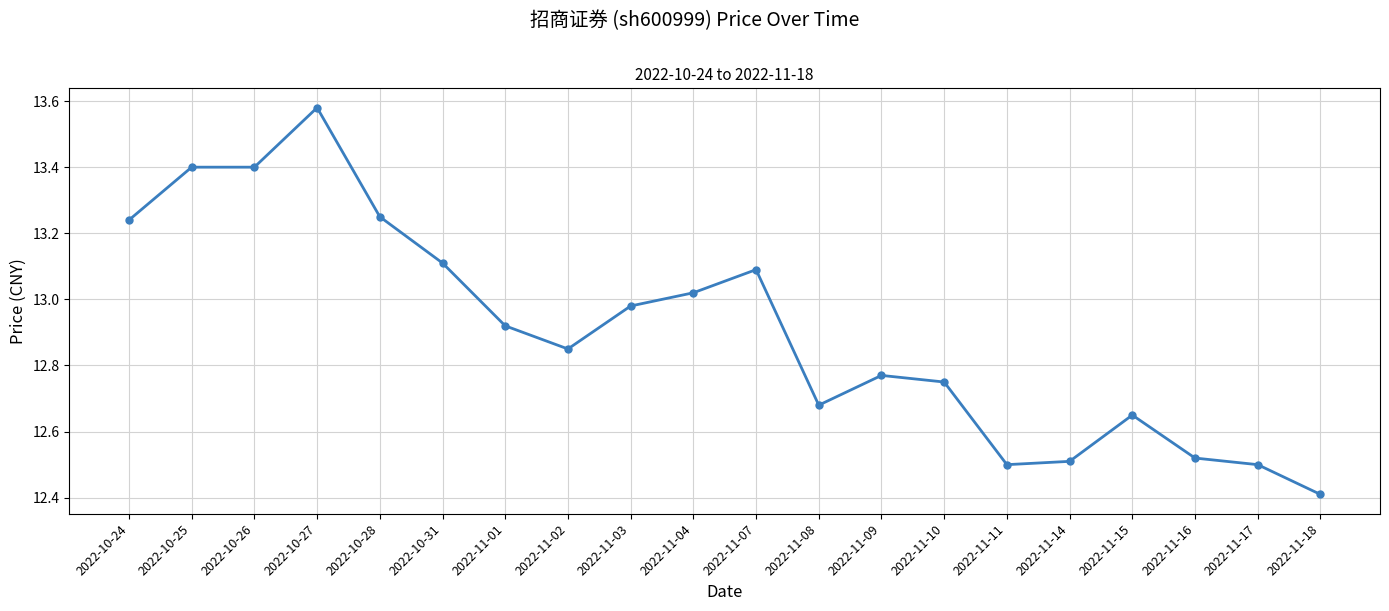

What is the sum of all values?

258.1